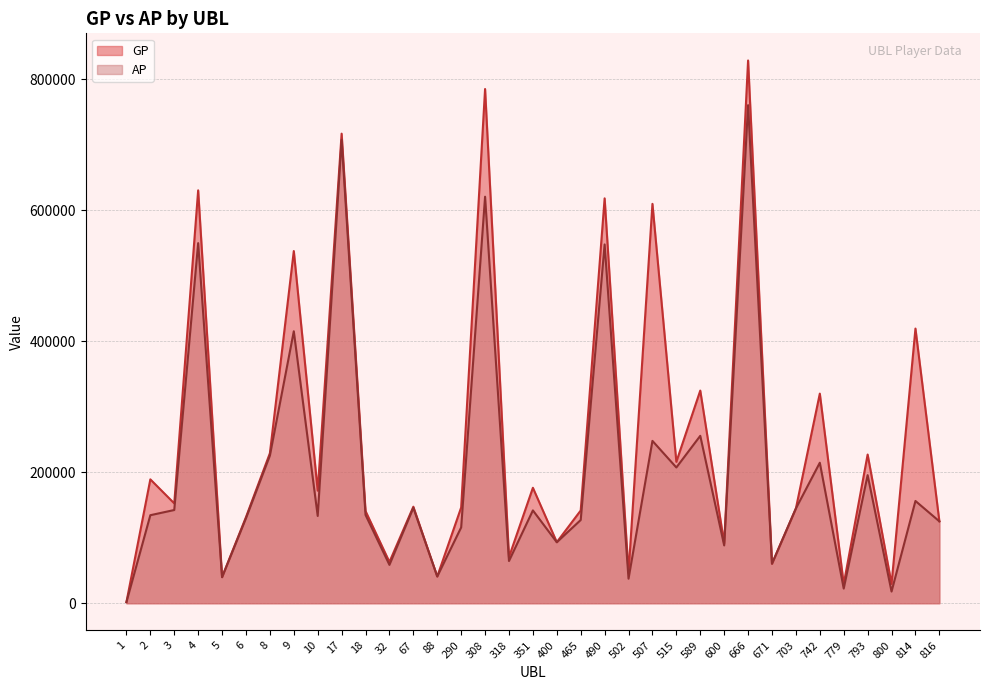

What is the value of the GP point at the 23rd from the left?

609594